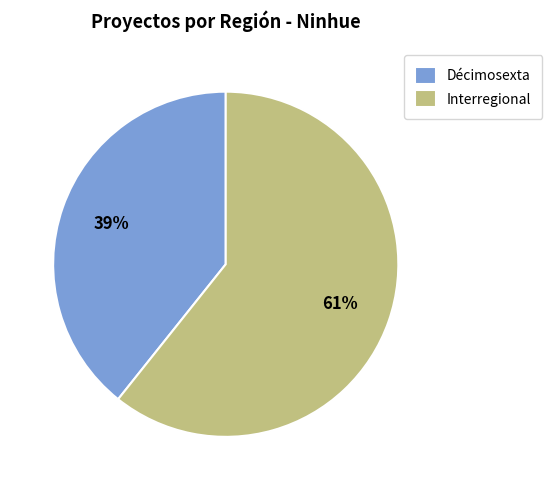

Rank the categories by value from lowest to highest.

Décimosexta, Interregional